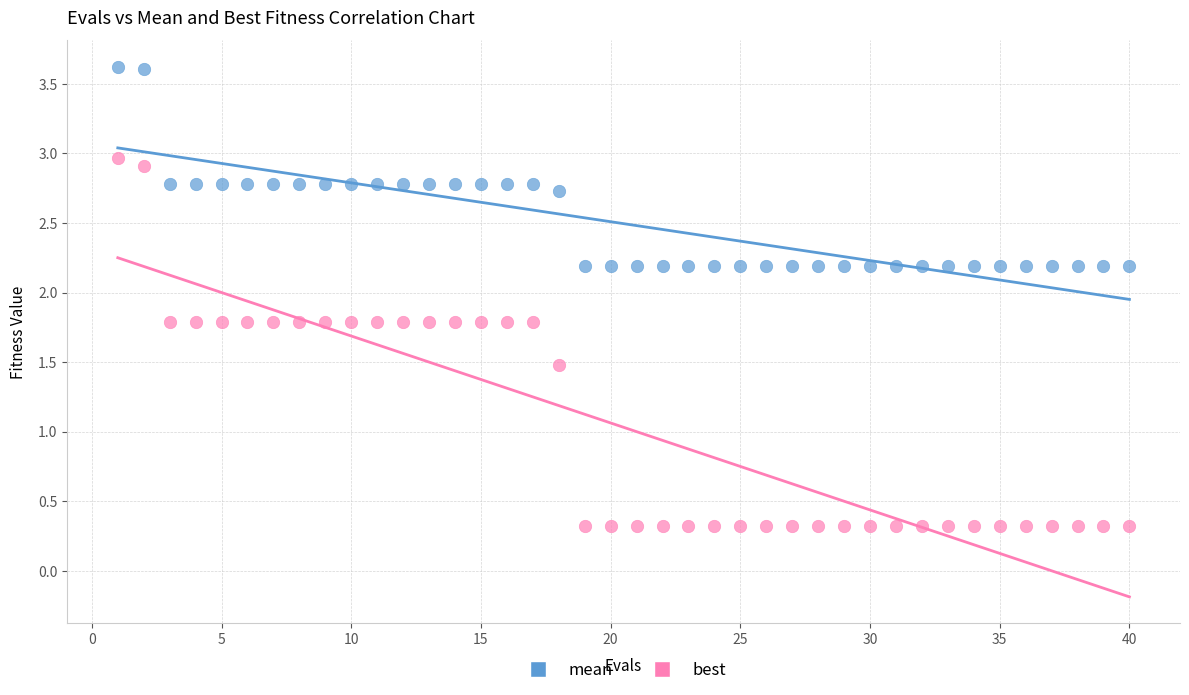

Which series has the largest Y range (max minus min)?

best